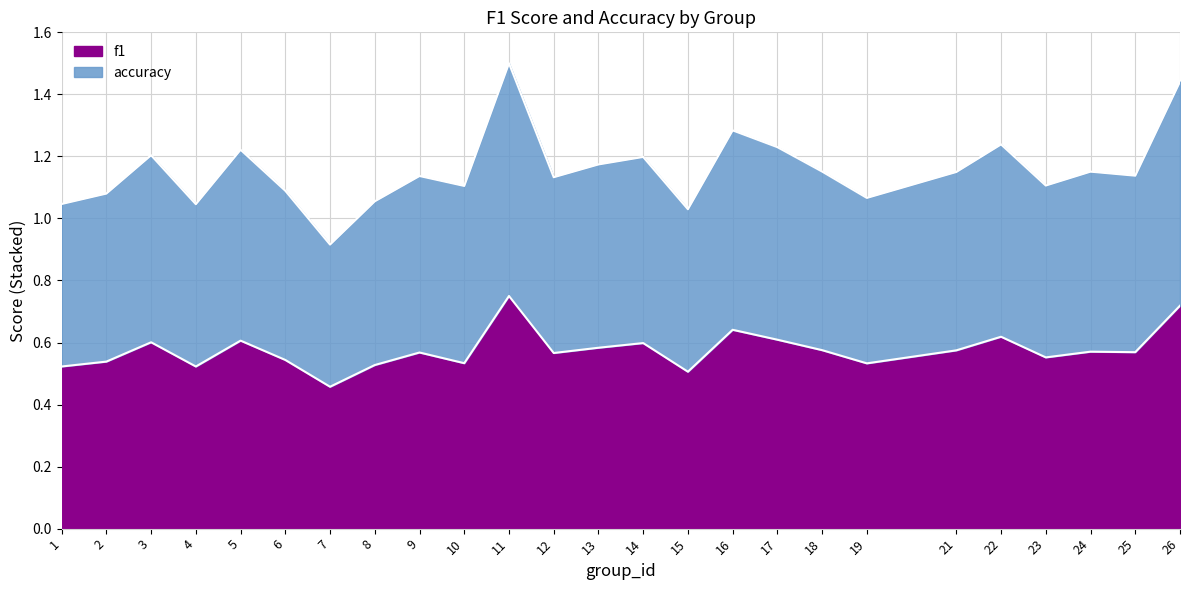

How many data points does each series have?

25